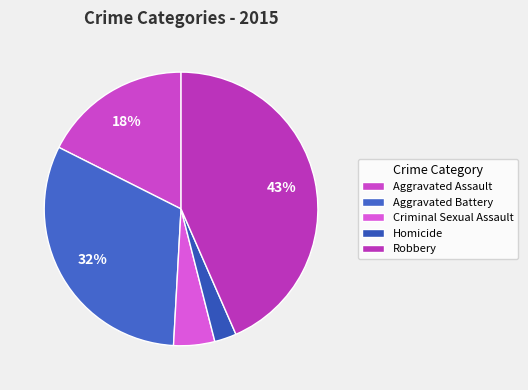

Between Aggravated Battery and Criminal Sexual Assault, which is larger?

Aggravated Battery